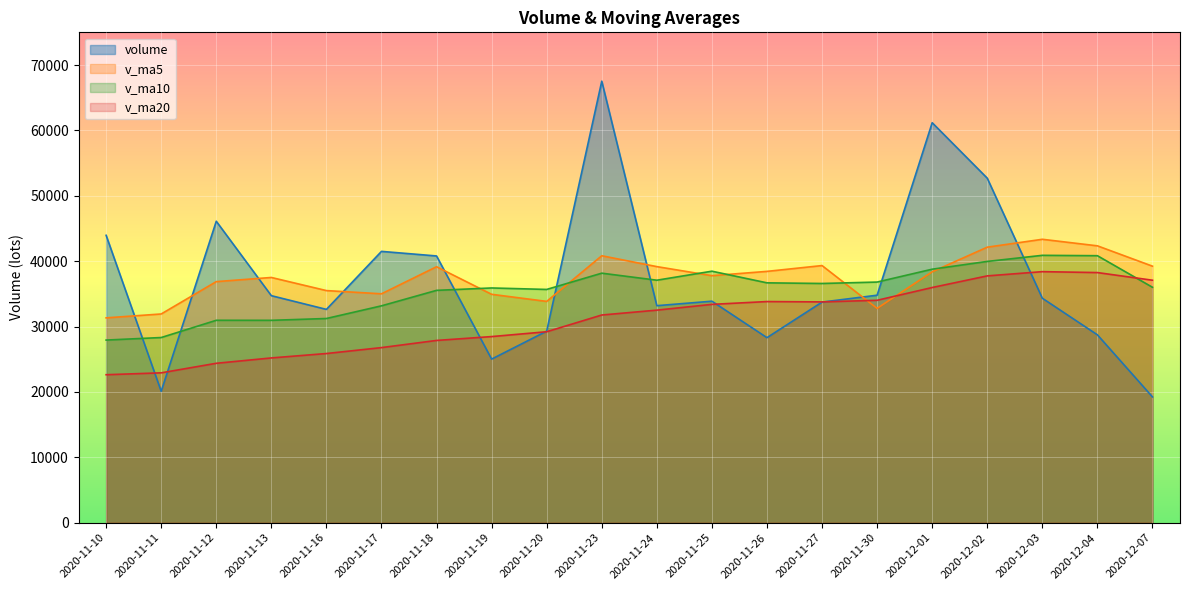

Between 2020-11-19 and 2020-11-10, which is larger?

2020-11-10